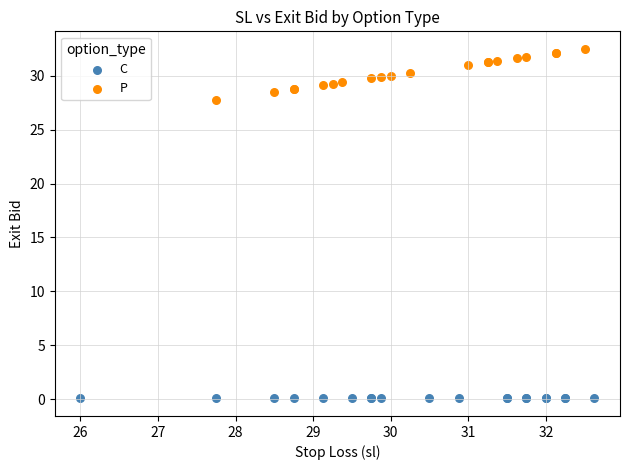

What are all the series names shown in the legend?

C, P